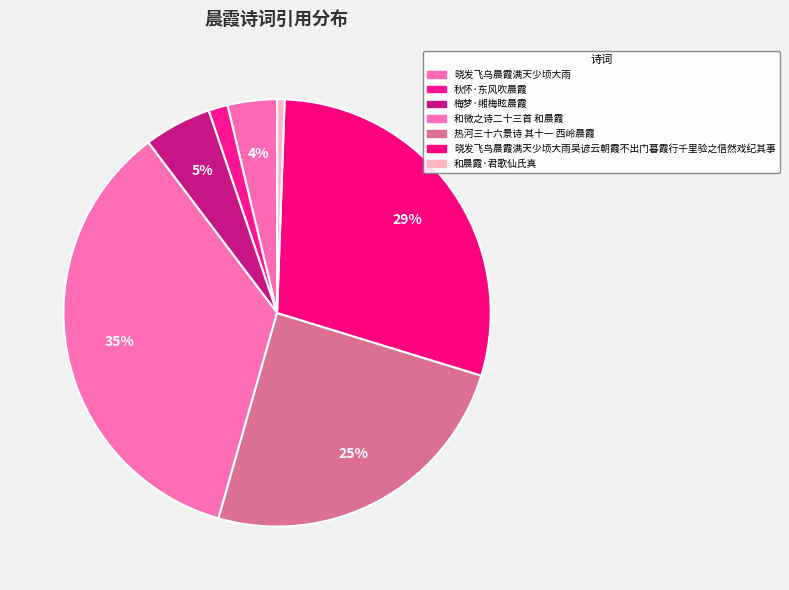

Count the number of slices in the pie.

7